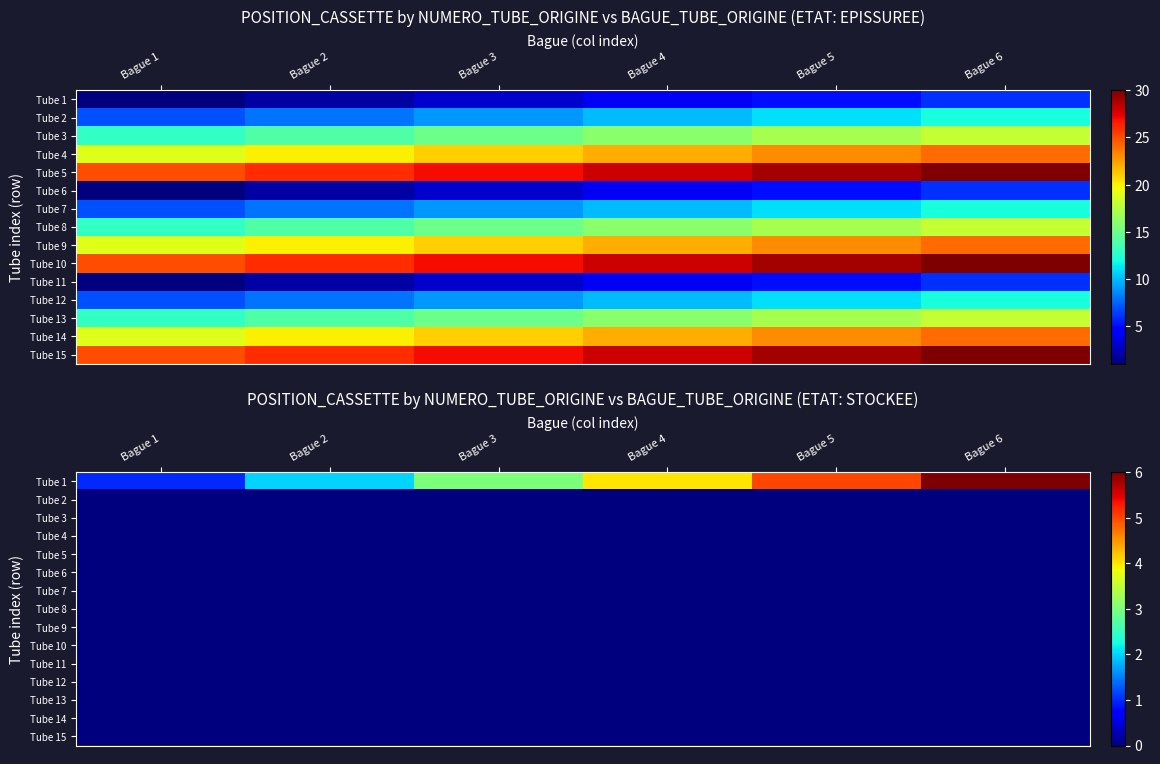

At which category does the chart reach its minimum across all series?

Bague 1